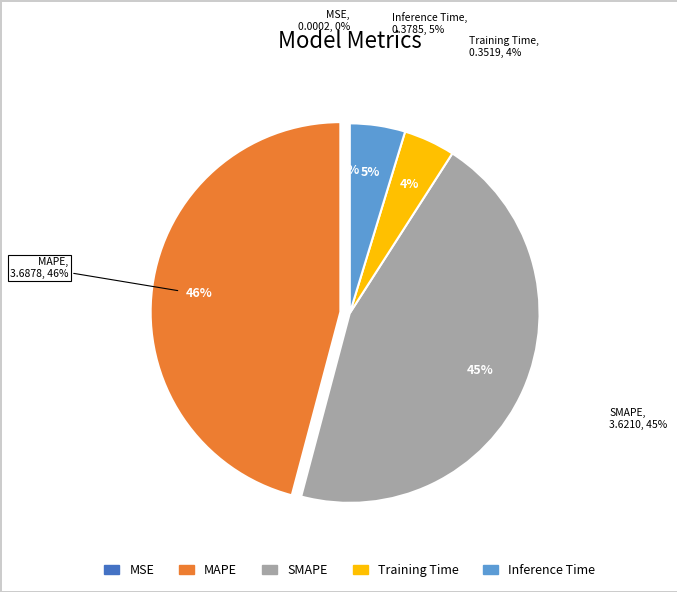

To the nearest percent, what is the average slice percentage?

20%